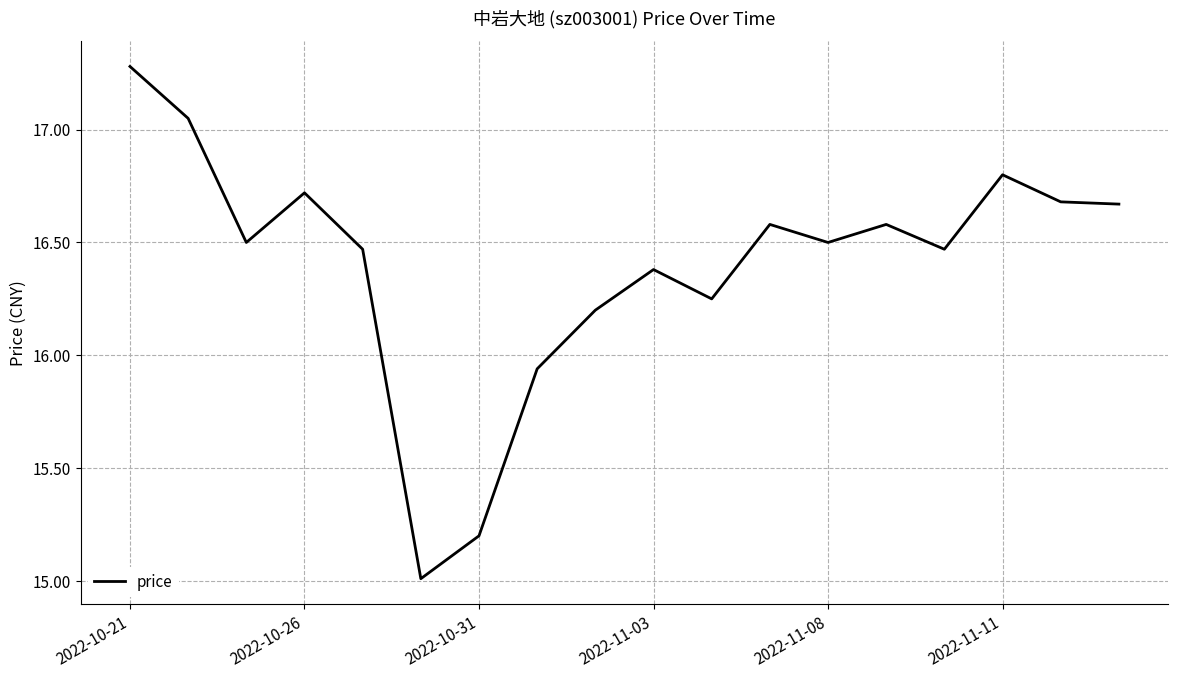

What is the smallest value displayed?

15.0